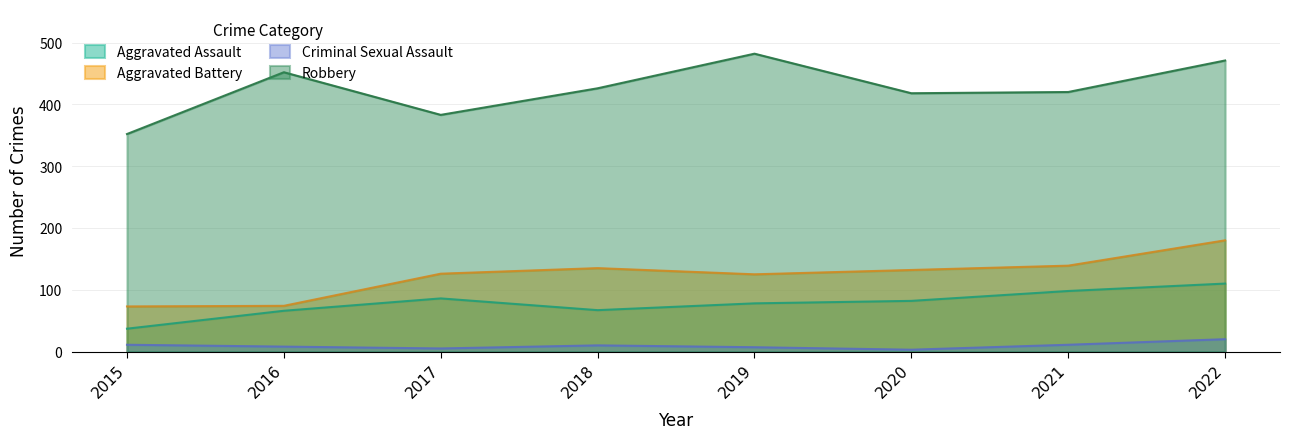

Where is the first local minimum for Robbery?

2017